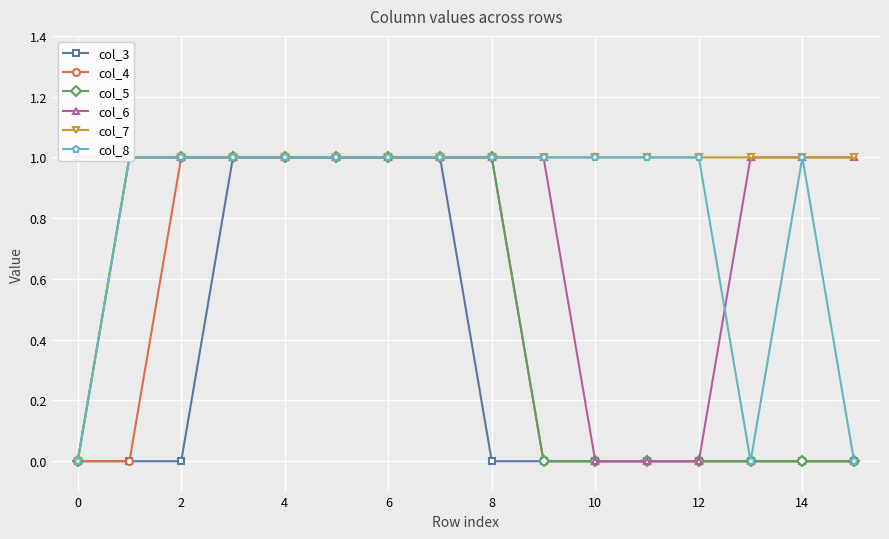

At how many categories does at least one series exceed 0?

16